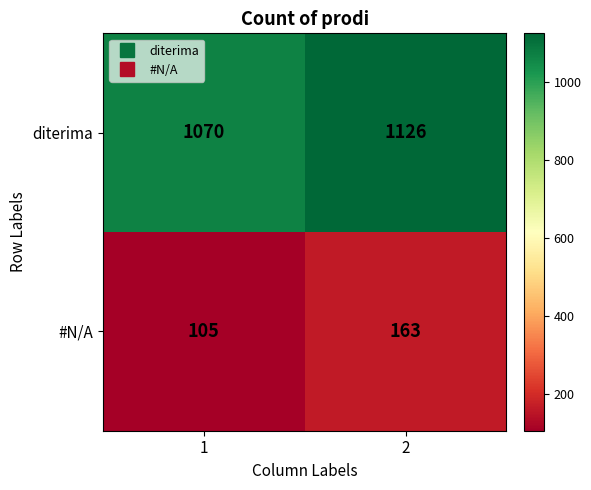

What is the minimum value shown in the chart?

105